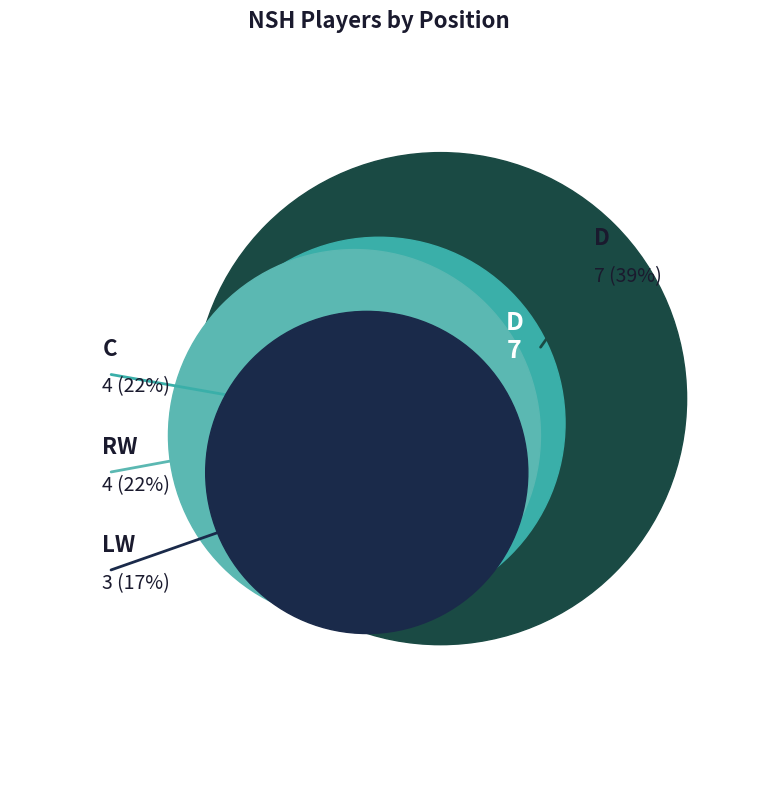

Rank the categories by value from highest to lowest.

D, C, RW, LW